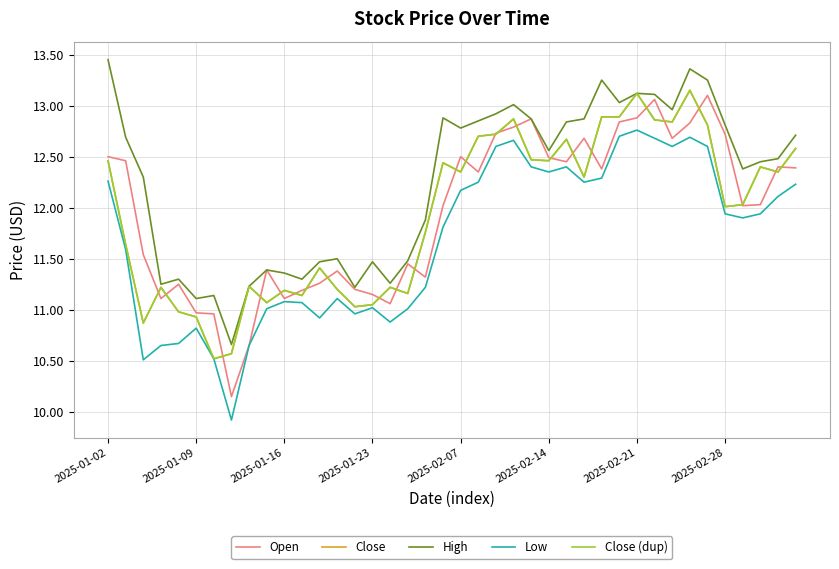

Does the chart have visible grid lines?

Yes